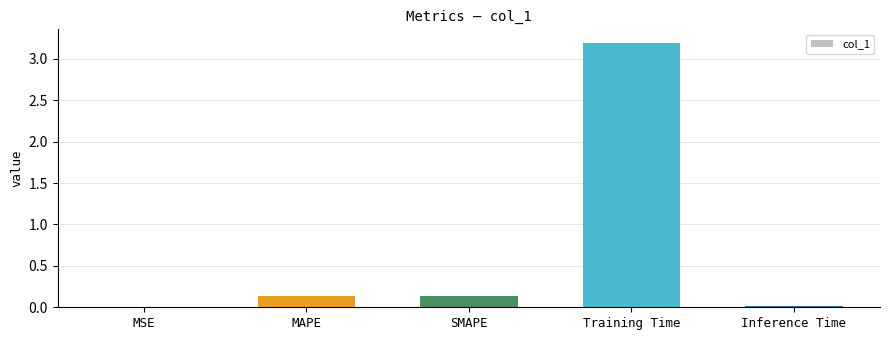

Does the chart contain stacked bars?

No